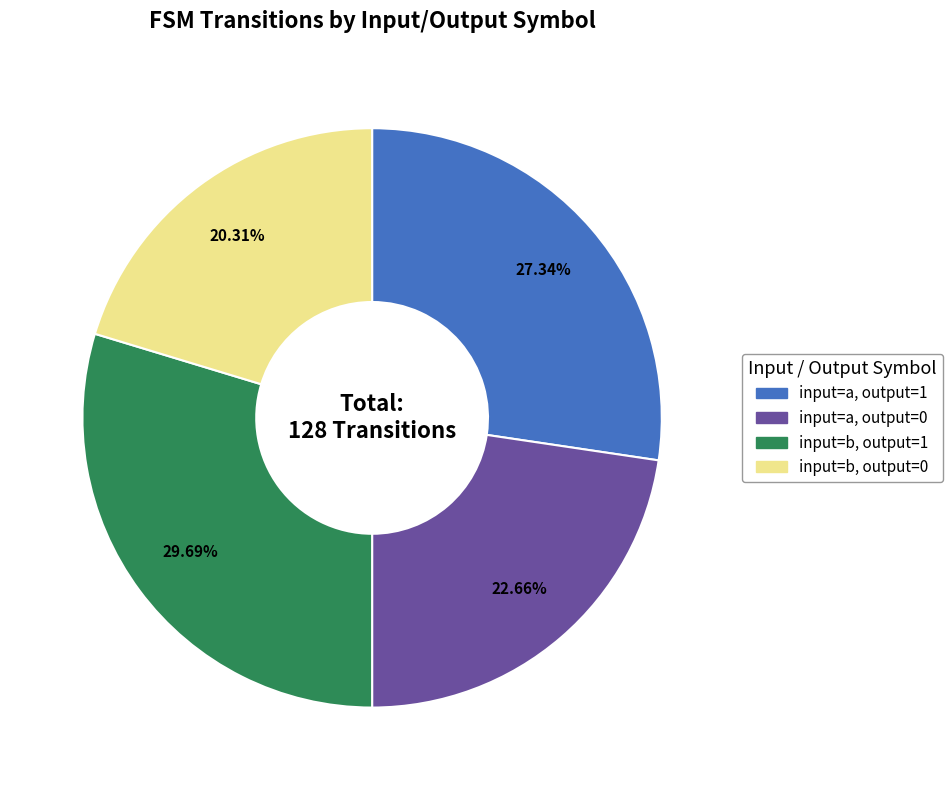

How much of the chart is everything except input=b, output=0?

79.7%